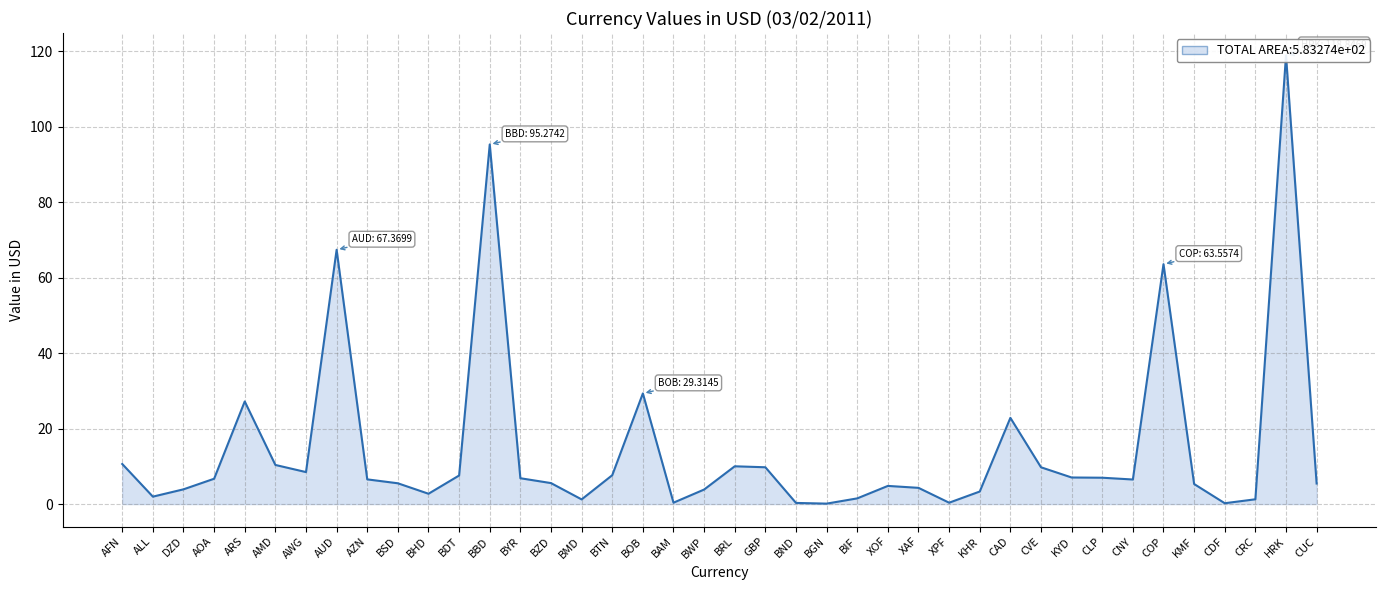

How many categories are shown in the chart?

40